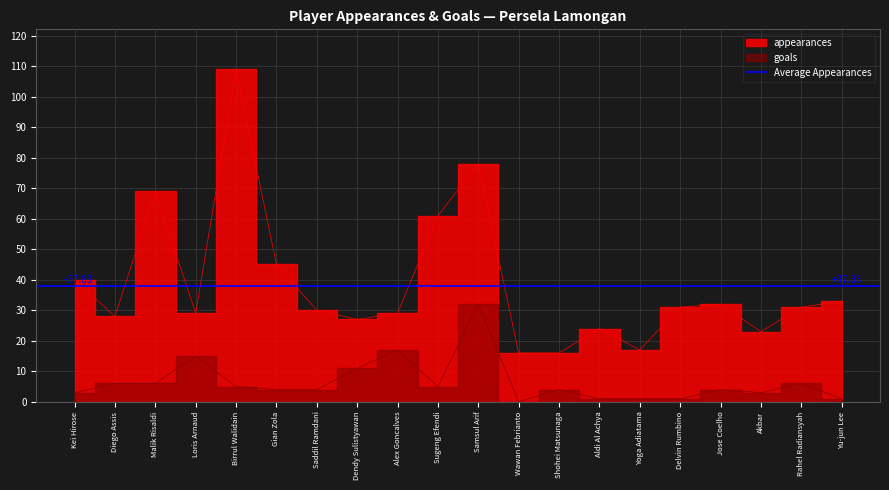

The appearances series shows 27 at Shohei Matsunaga. True or false?

False